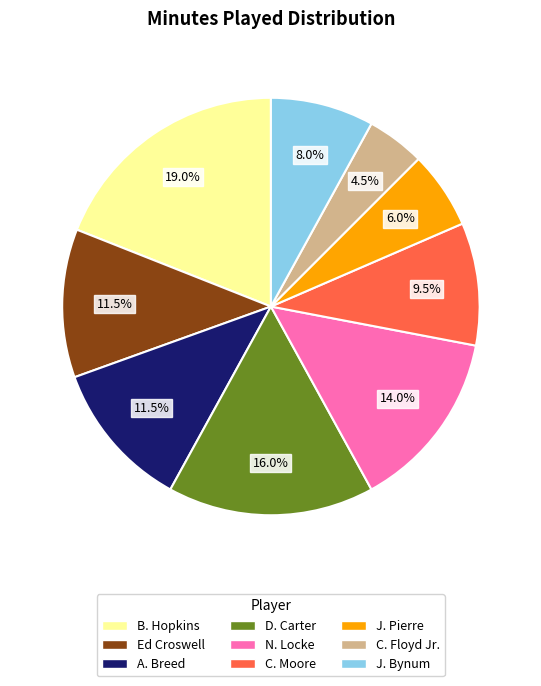

Is there any slice that represents more than half of the pie?

No